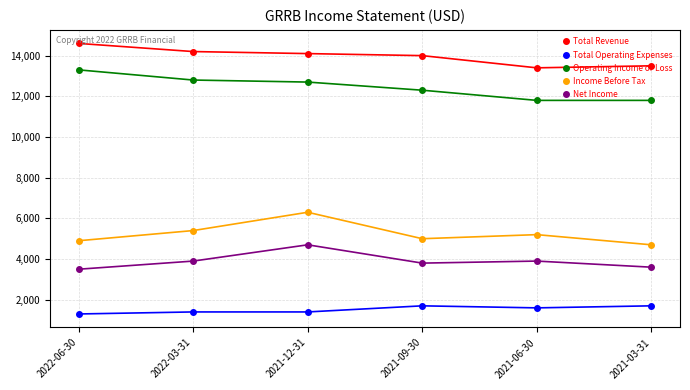

Where does the Total Operating Expenses series first go above 1600?

2021-09-30